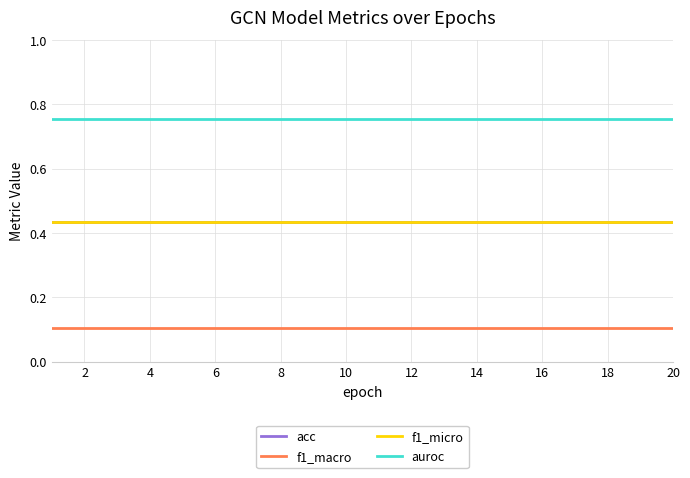

True or false: f1_micro and acc intersect in this chart.

False